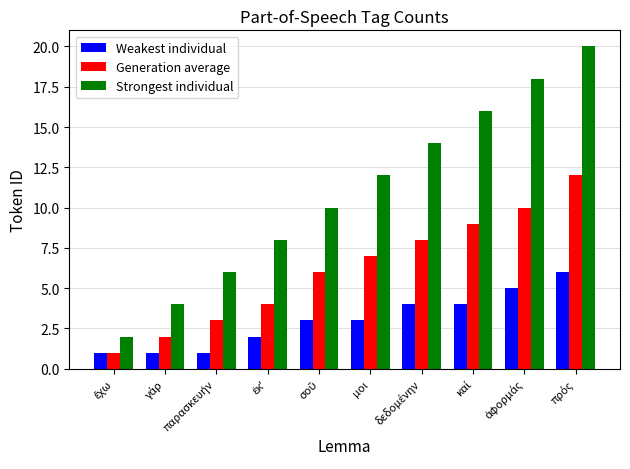

Which series has the largest total across all categories?

Strongest individual